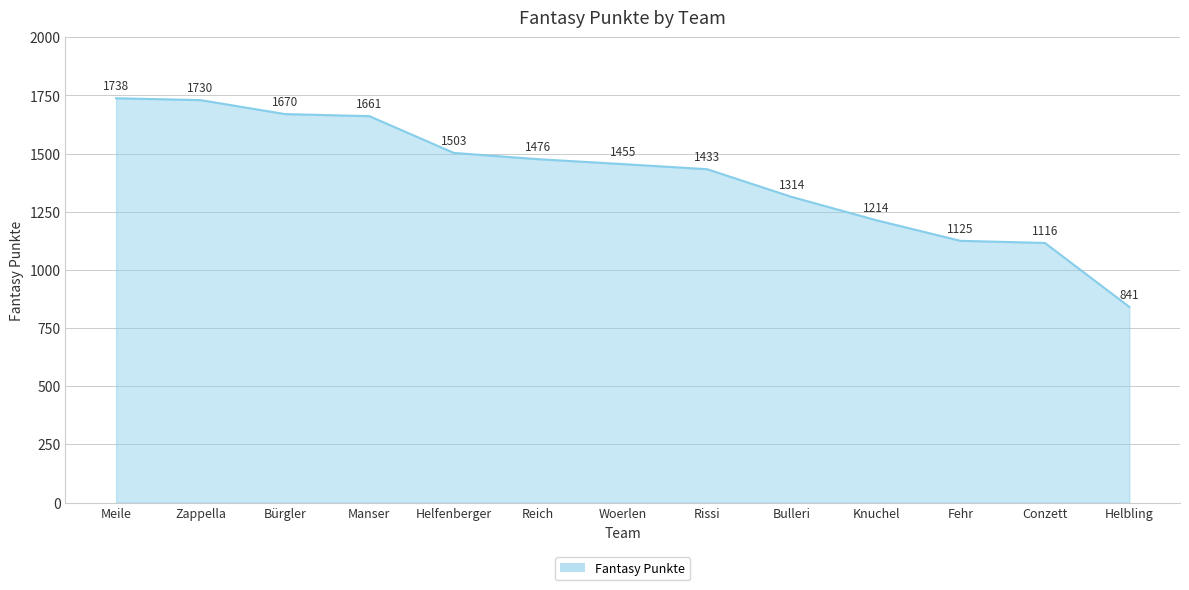

Reading left to right, what are all the values shown in this chart?

Meile=1738	Zappella=1730	Bürgler=1670	Manser=1661	Helfenberger=1503	Reich=1476	Woerlen=1455	Rissi=1433	Bulleri=1314	Knuchel=1214	Fehr=1125	Conzett=1116	Helbling=841